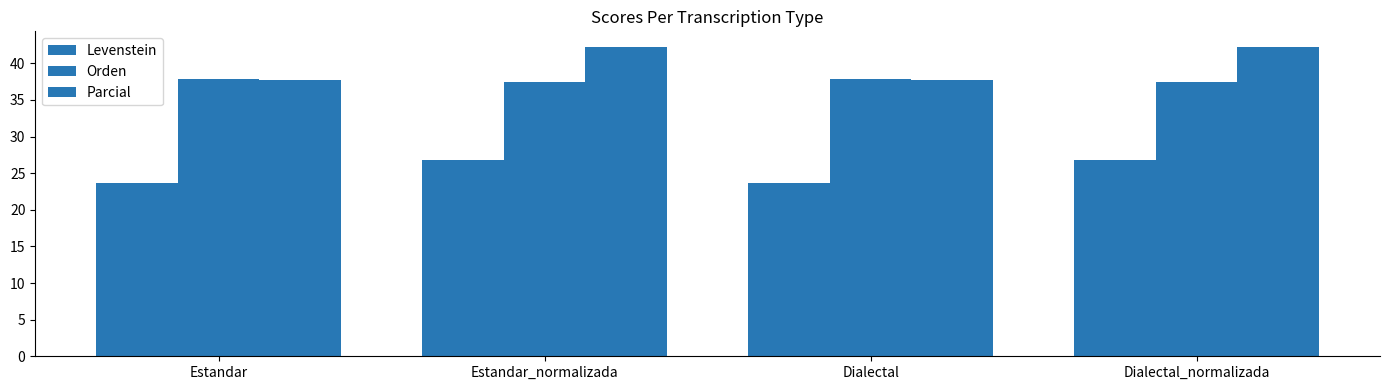

How many bars are there in each group?

3